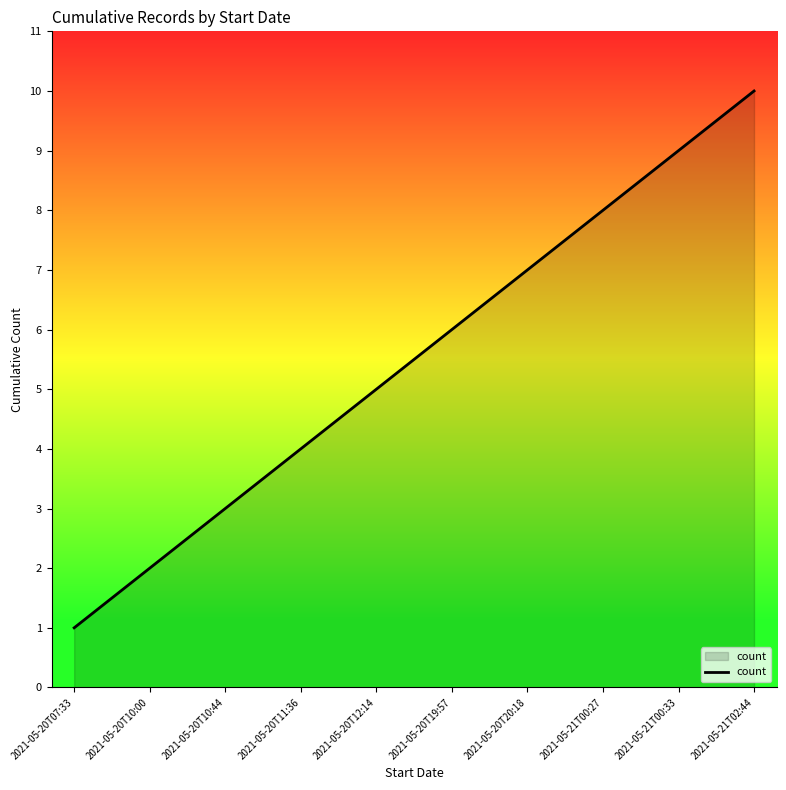

Count the number of data series in this chart.

1